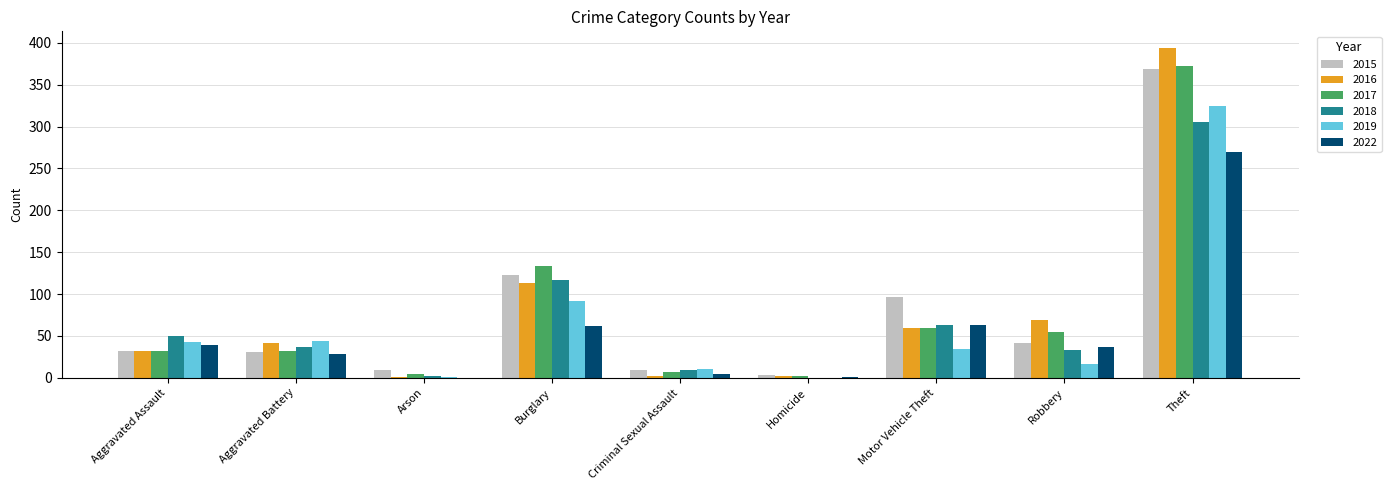

The value of 2016 at Aggravated Assault is 52. True or false?

False